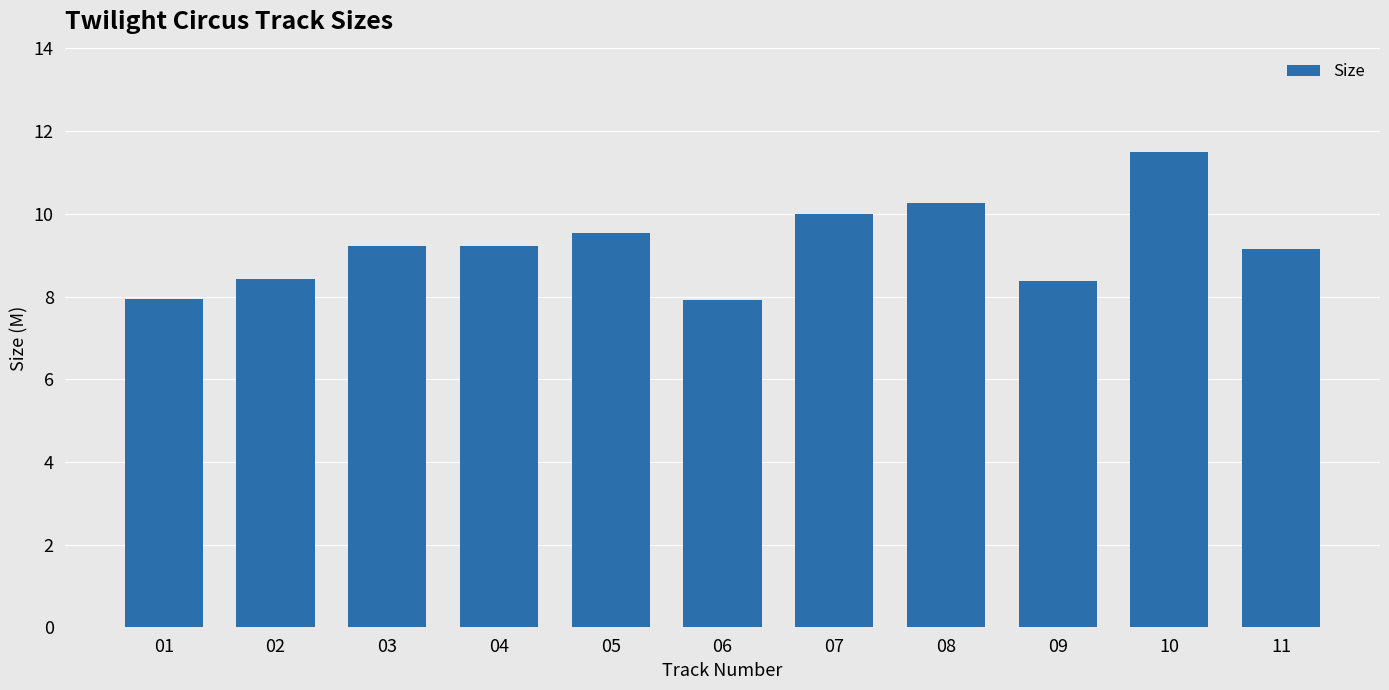

What is the value of the 1st bar from the left?

7.9